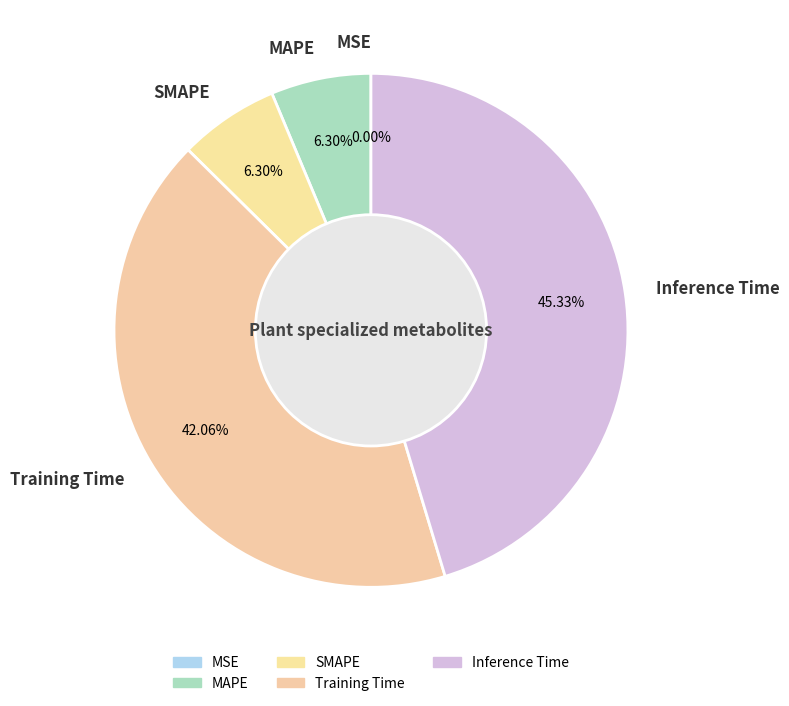

Which has a higher value, Inference Time or SMAPE?

Inference Time